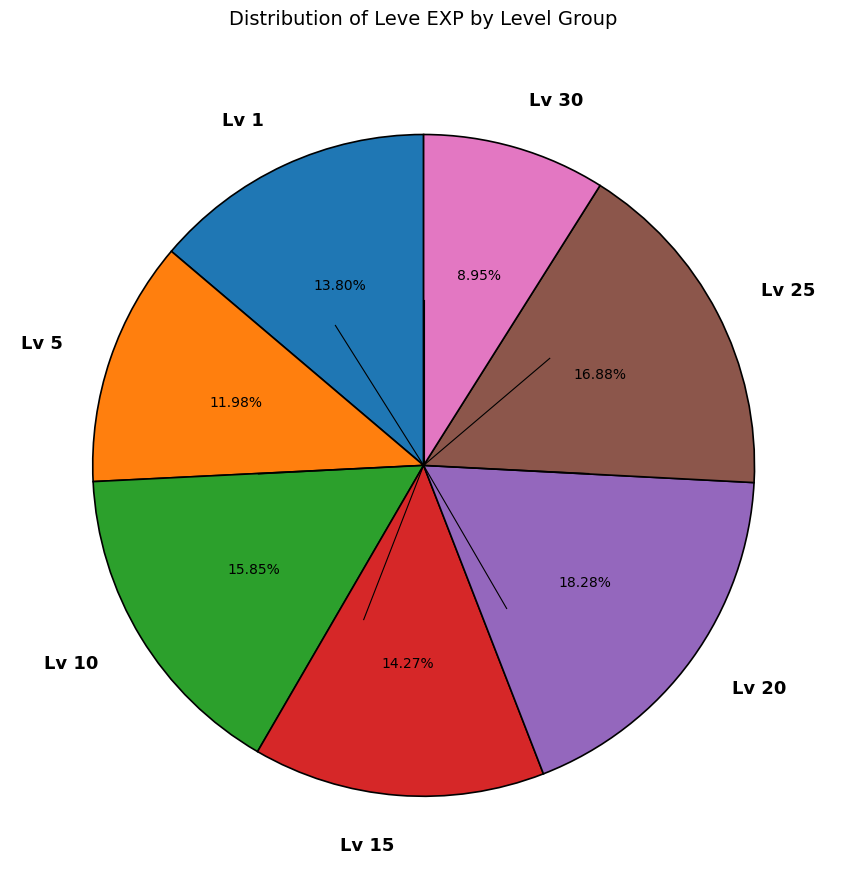

Does Lv 25 account for over 50% of the chart?

No